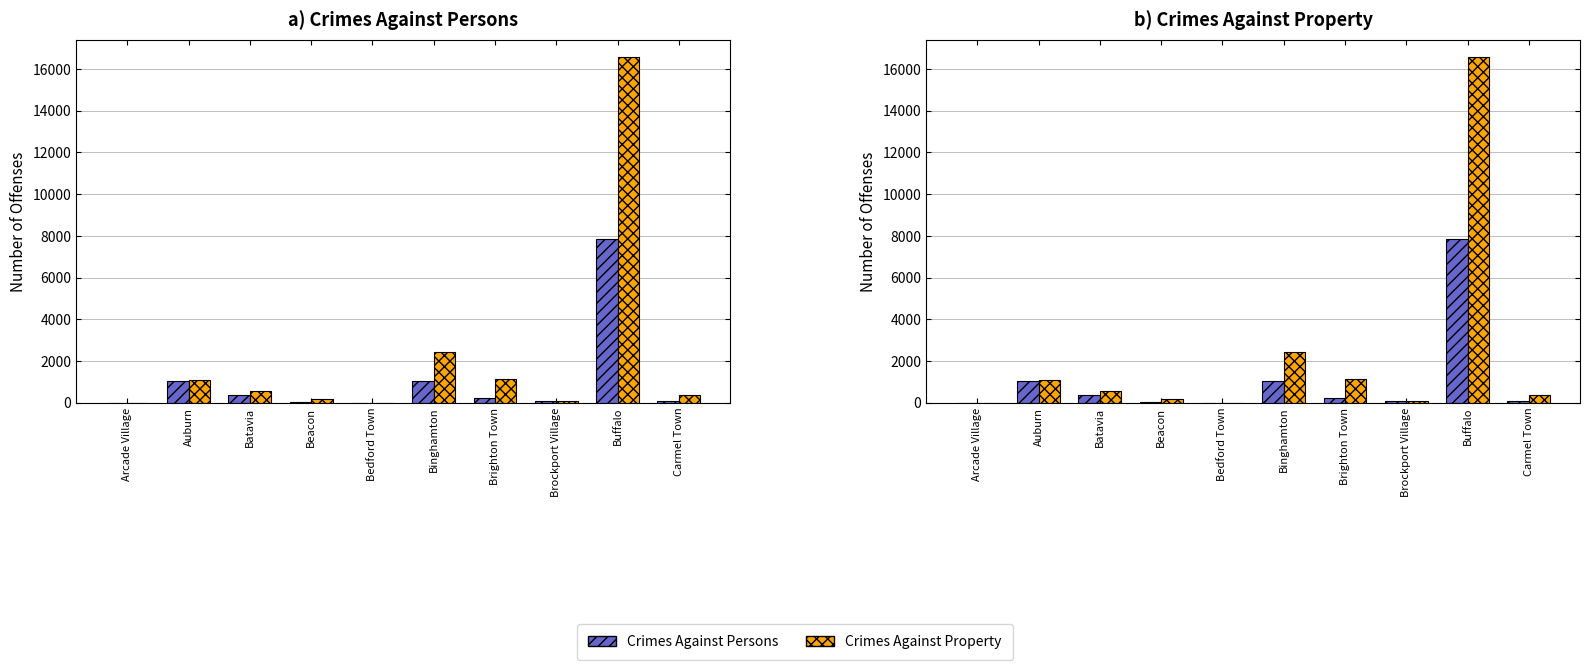

List the series in order of their overall mean, highest first.

Crimes Against Property, Crimes Against Persons